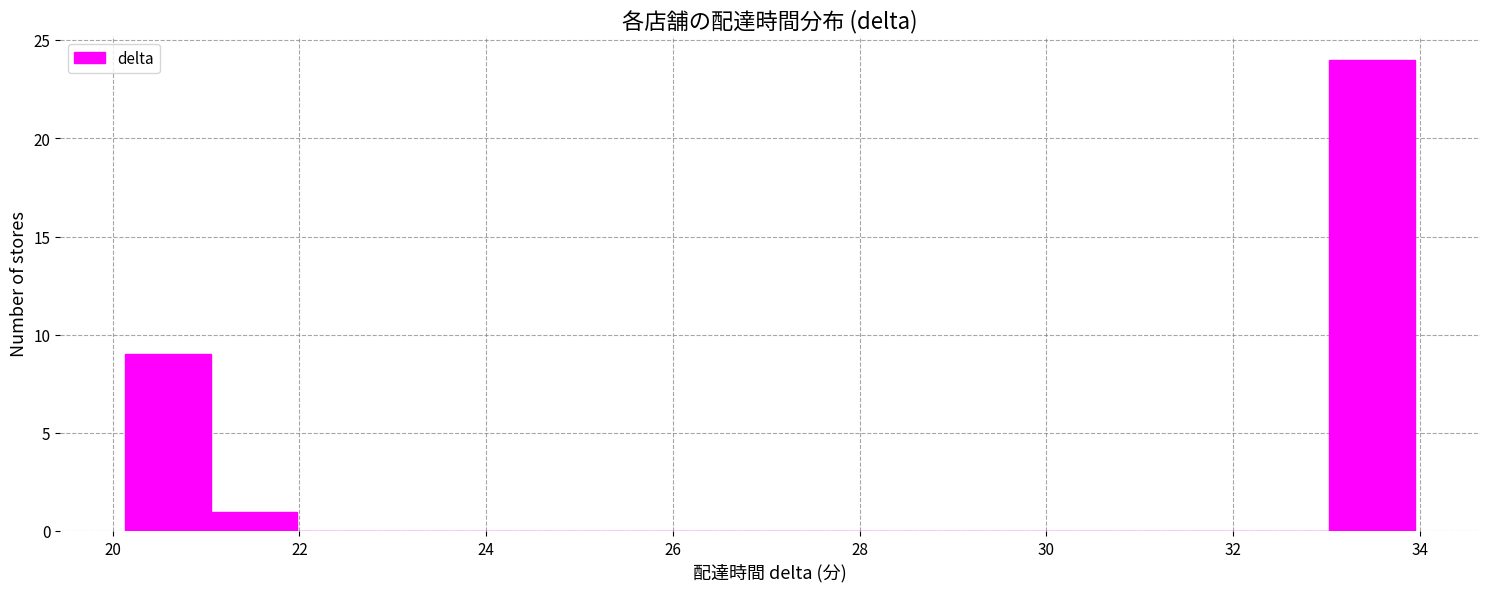

Over which range of the x-axis is the bar tallest?

33.0 to 34.0